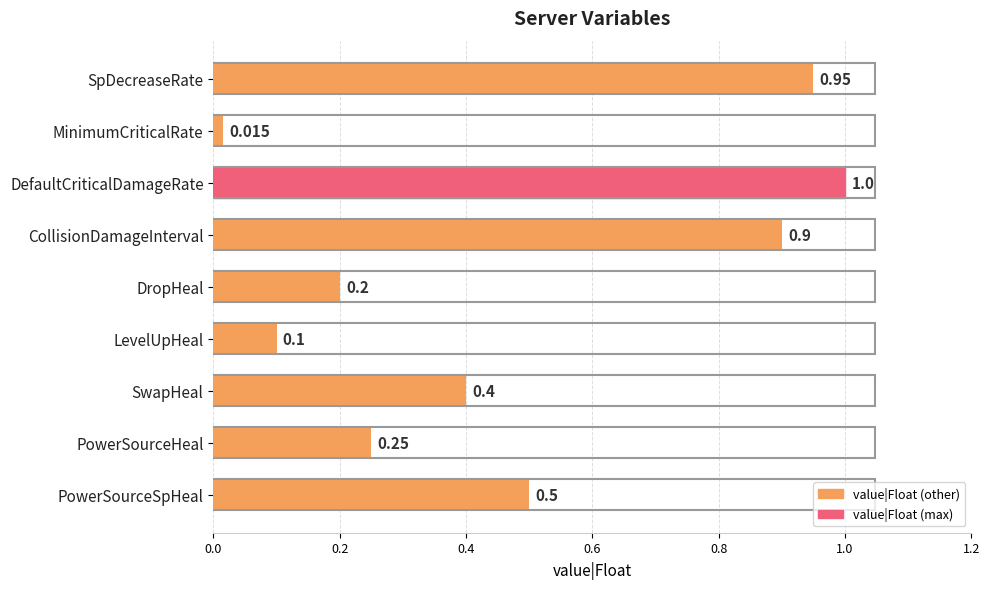

Which has a higher value, SpDecreaseRate or PowerSourceHeal?

SpDecreaseRate